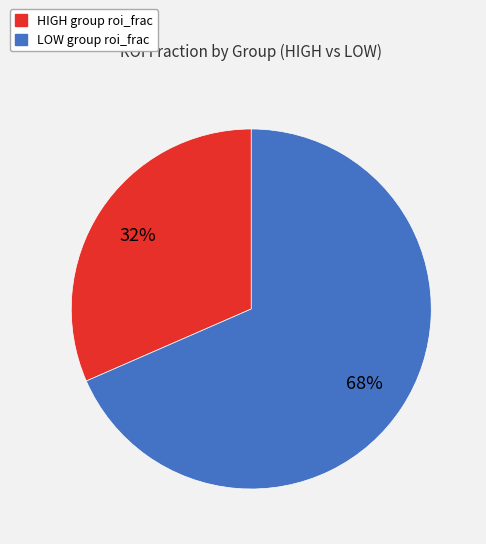

Which category has the biggest portion of the pie?

LOW